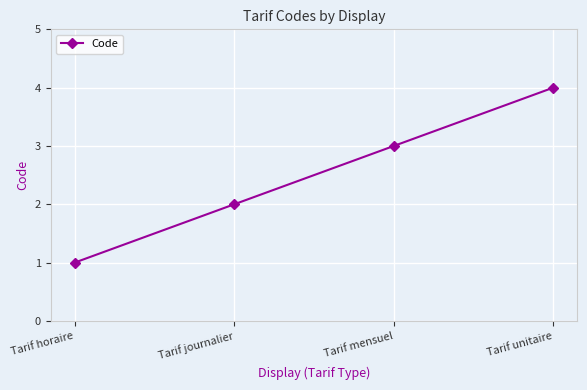

The chart shows a value of 3 at Tarif journalier. True or false?

False